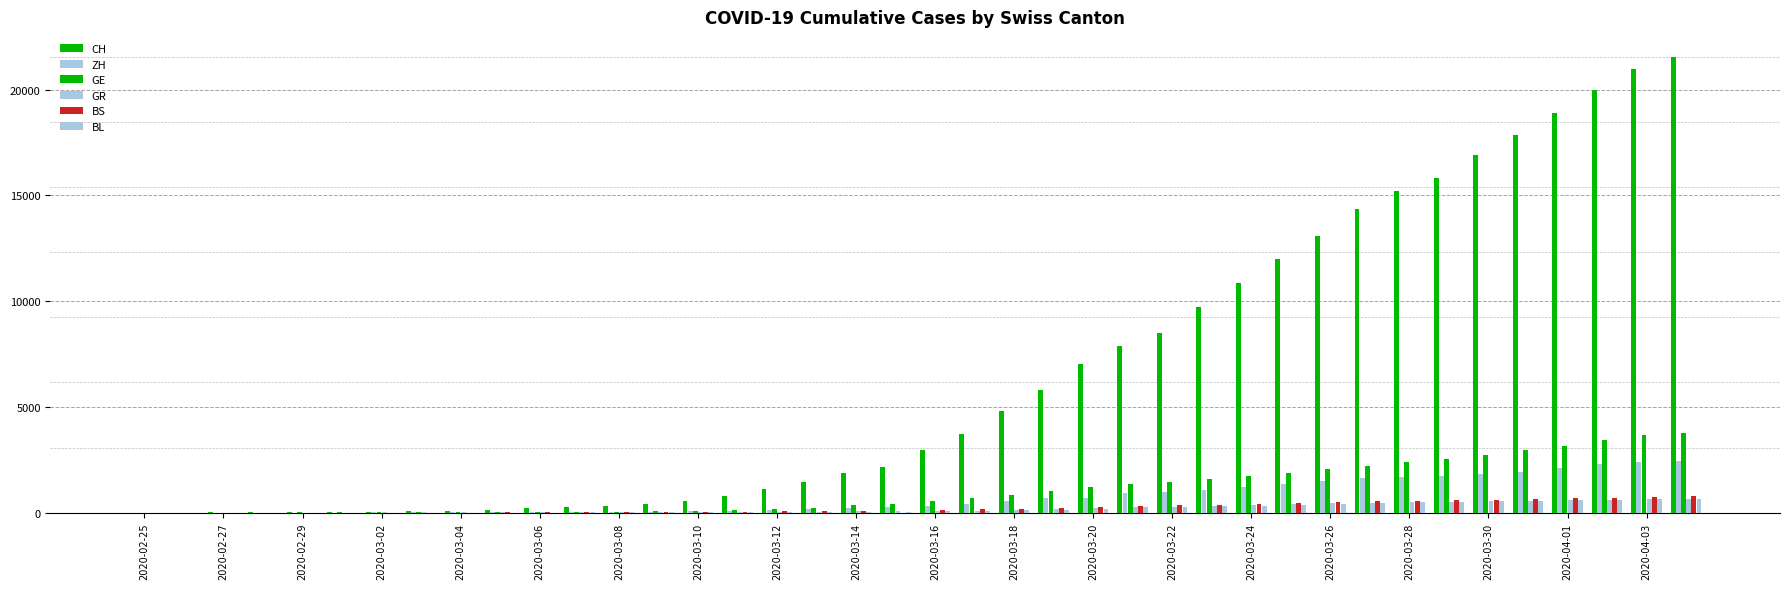

How many distinct data groups are displayed?

6